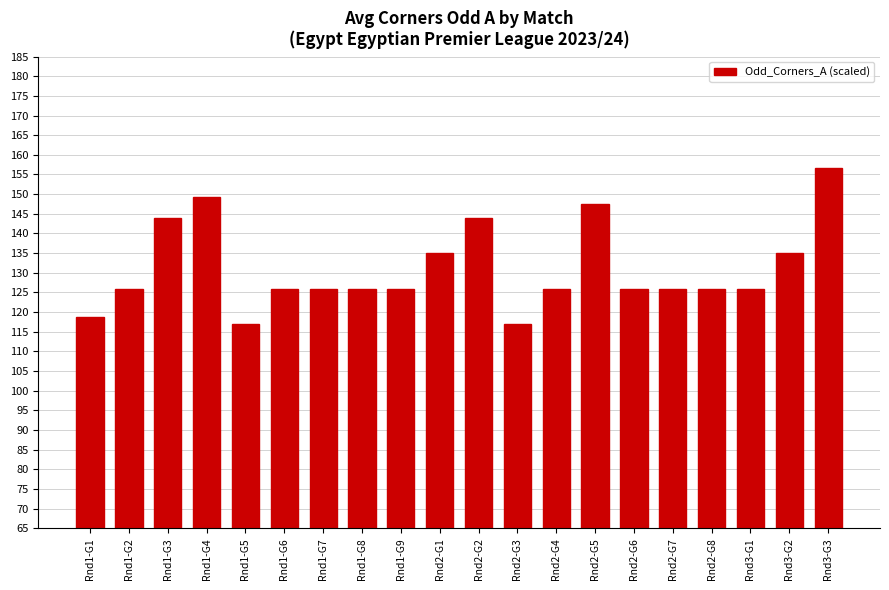

The chart shows a value of 117.0 at Rnd2-G3. True or false?

True